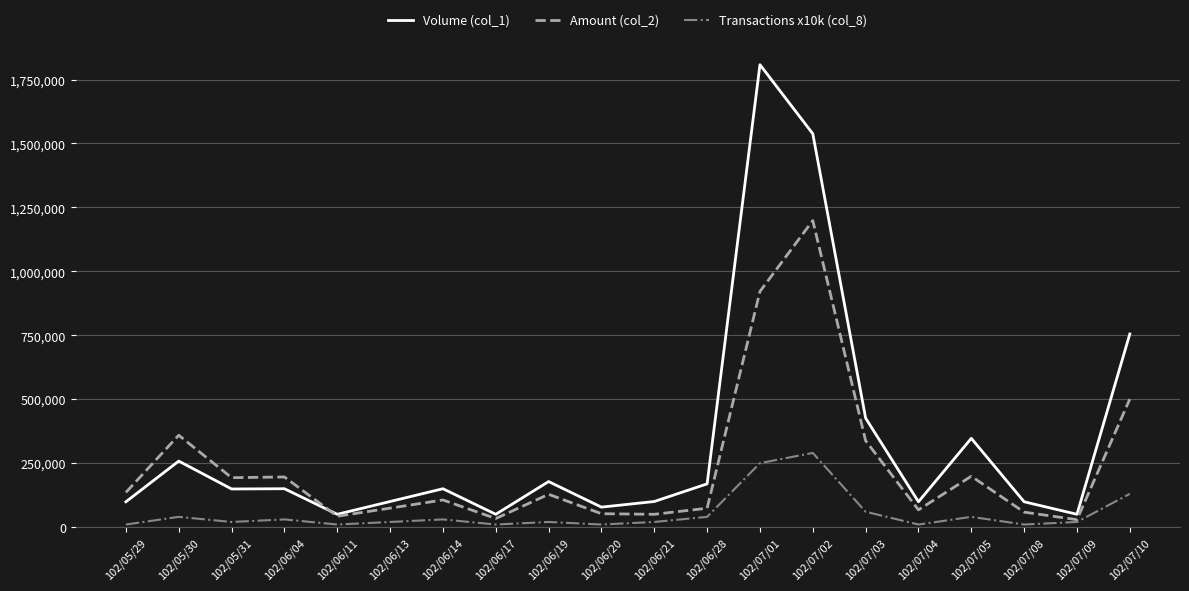

Rank the series by their average value, from lowest to highest.

Transactions x10k (col_8), Amount (col_2), Volume (col_1)